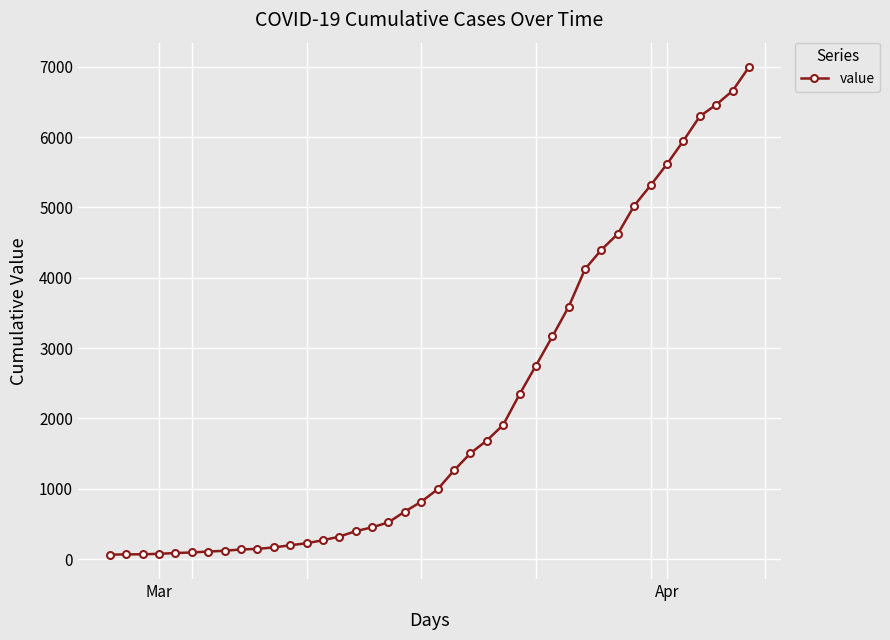

What is the greatest value displayed?

6995